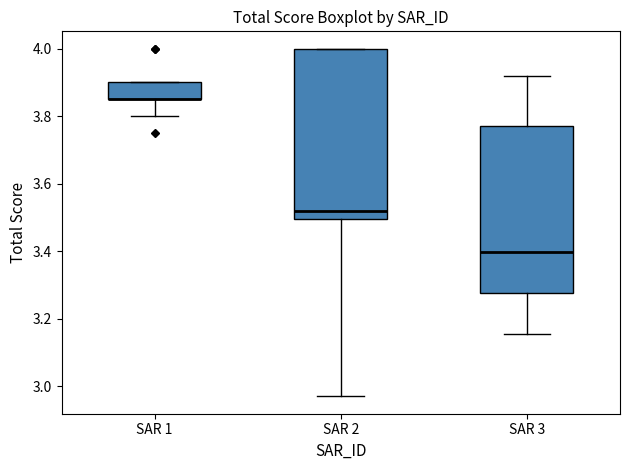

Reading left to right, transcribe this box plot: for each box, give where its median line is, the range the box spans, and where its two whiskers end, as read against the y-axis. The values are not printed on the chart, so give them approximately, as read against the axis.

SAR 1: median 3.86 (drawn on the box's lower edge), box 3.86 to 3.90, whiskers 3.80 to 3.90
SAR 2: median 3.52, box 3.50 to 4.00, whiskers 2.98 to 4.00
SAR 3: median 3.40, box 3.28 to 3.78, whiskers 3.16 to 3.92